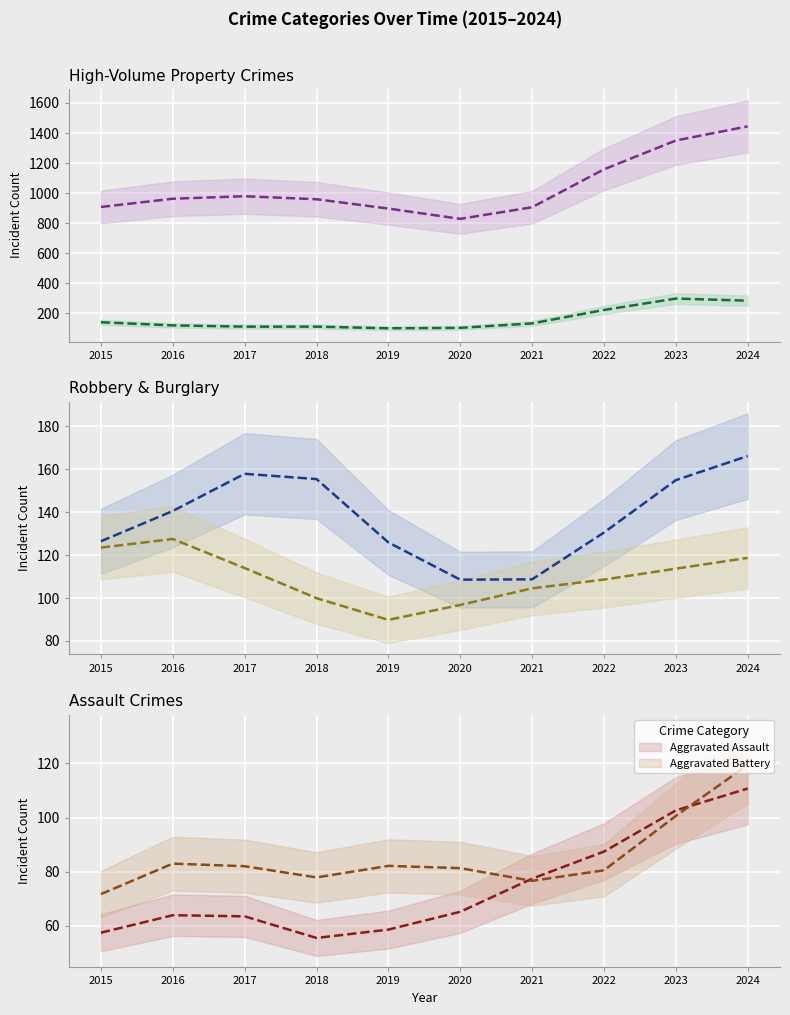

Which series has the widest spread of values?

Theft (mean)